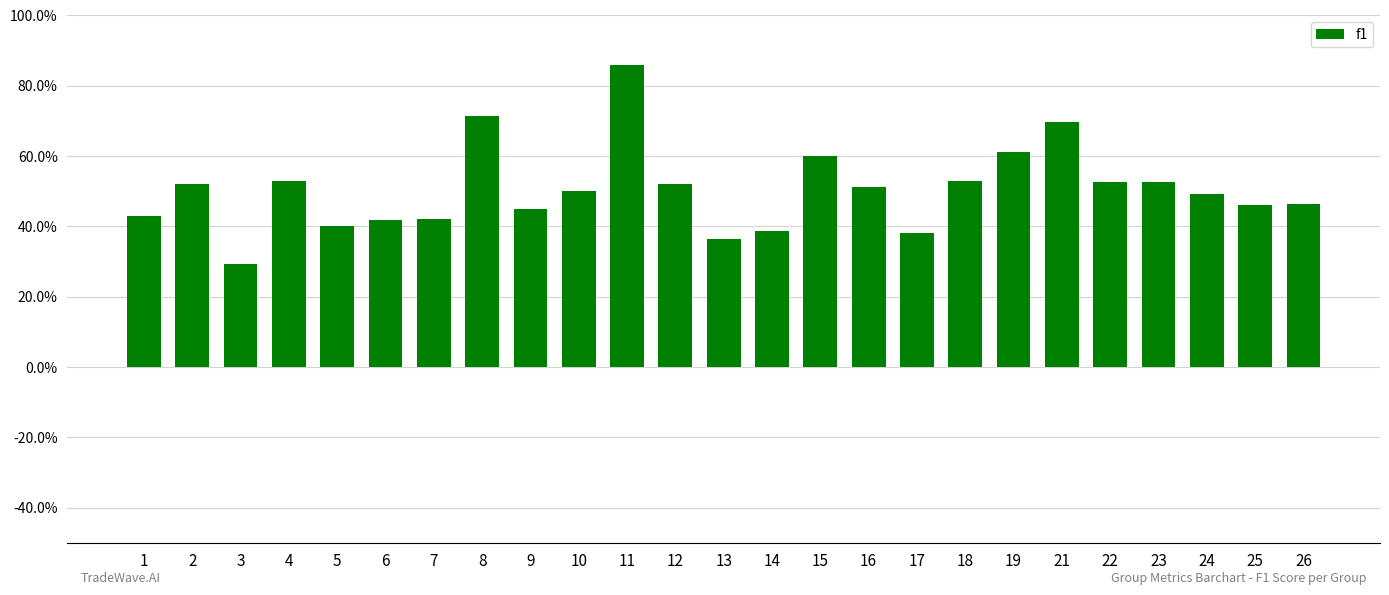

Between 18 and 7, which is larger?

18